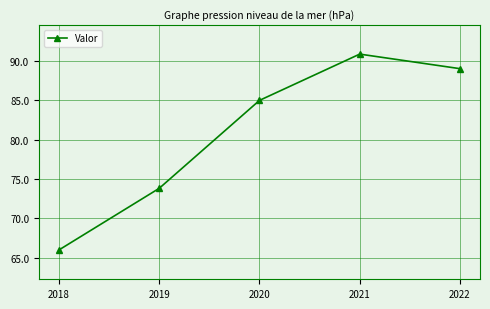

The chart shows a value of 19.1 at 2022. True or false?

False